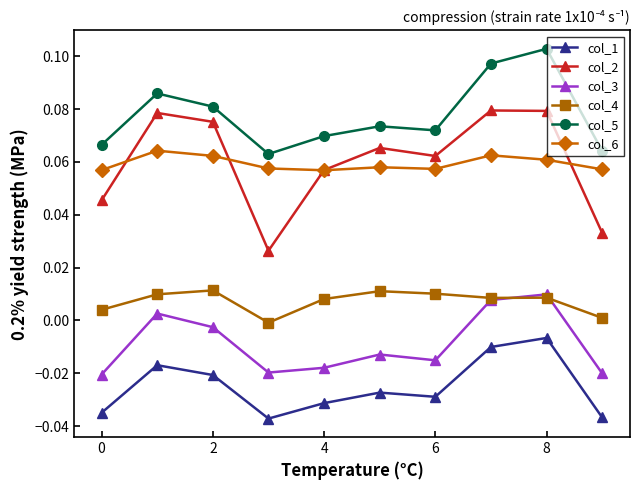

Which series has the largest total across all categories?

col_5